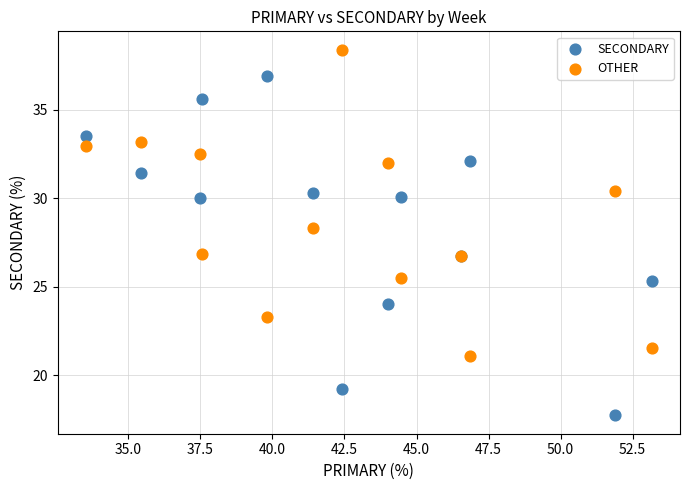

Across all series, what Y value is closest to 28?

28.3